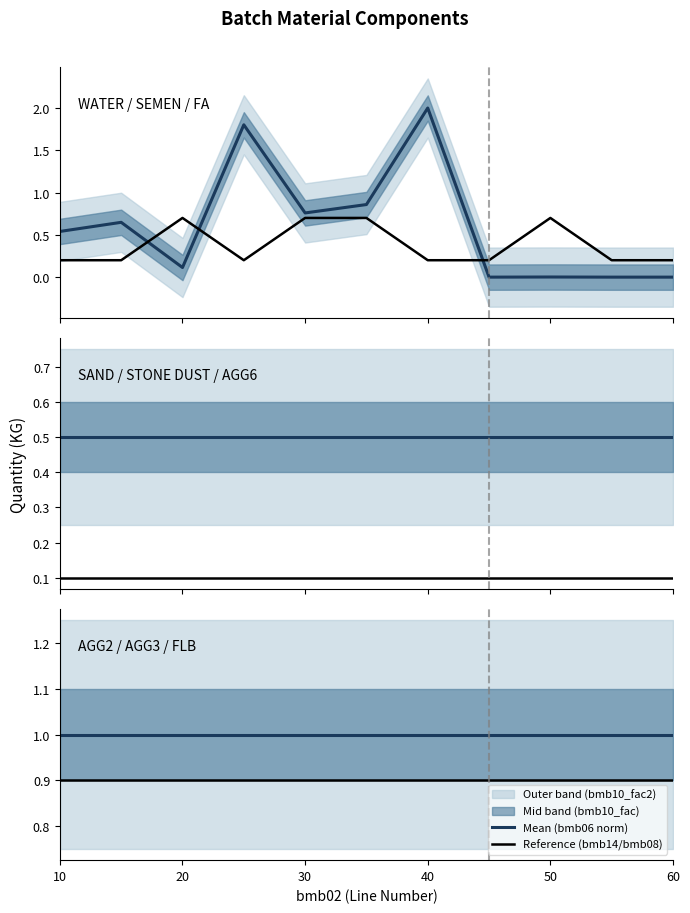

What value does the Mean (bmb06 norm) series have at 60?

1.0